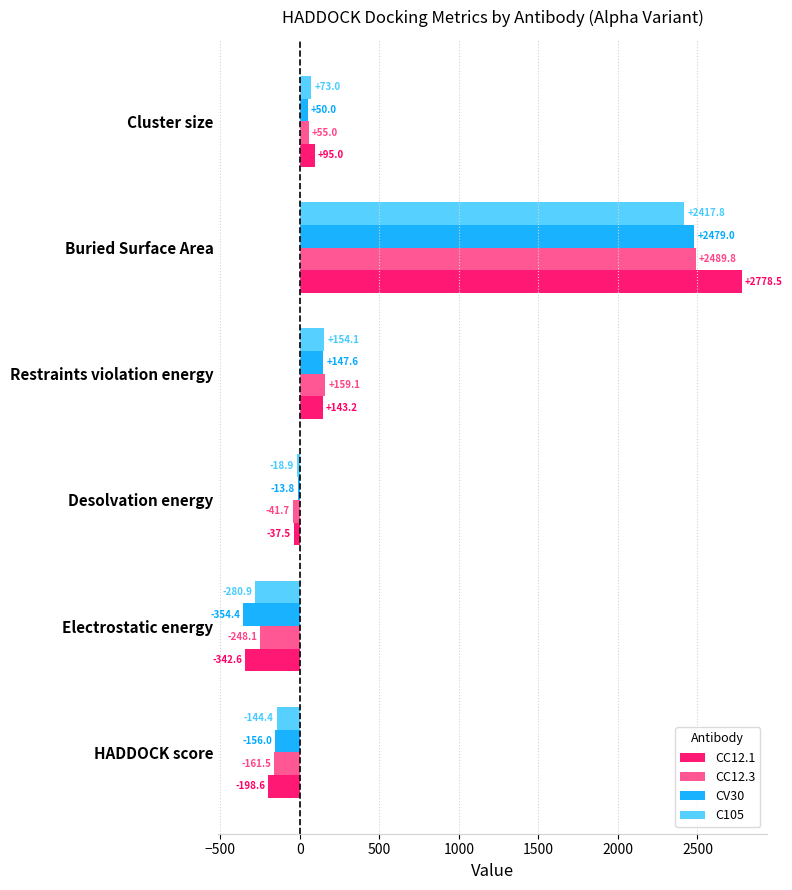

Is the value of C105 at Desolvation energy greater than the value of CC12.3 at HADDOCK score?

Yes